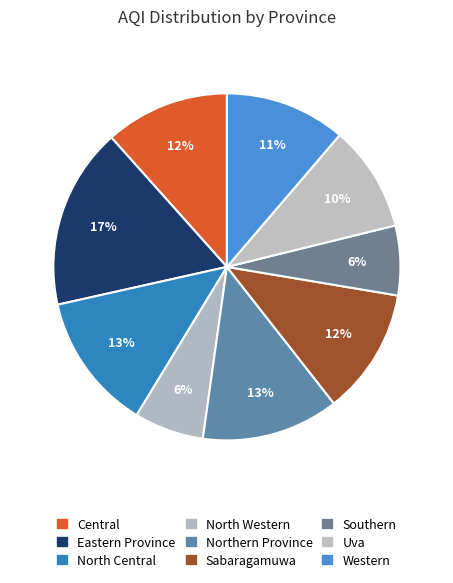

How many slices are in this pie chart?

9